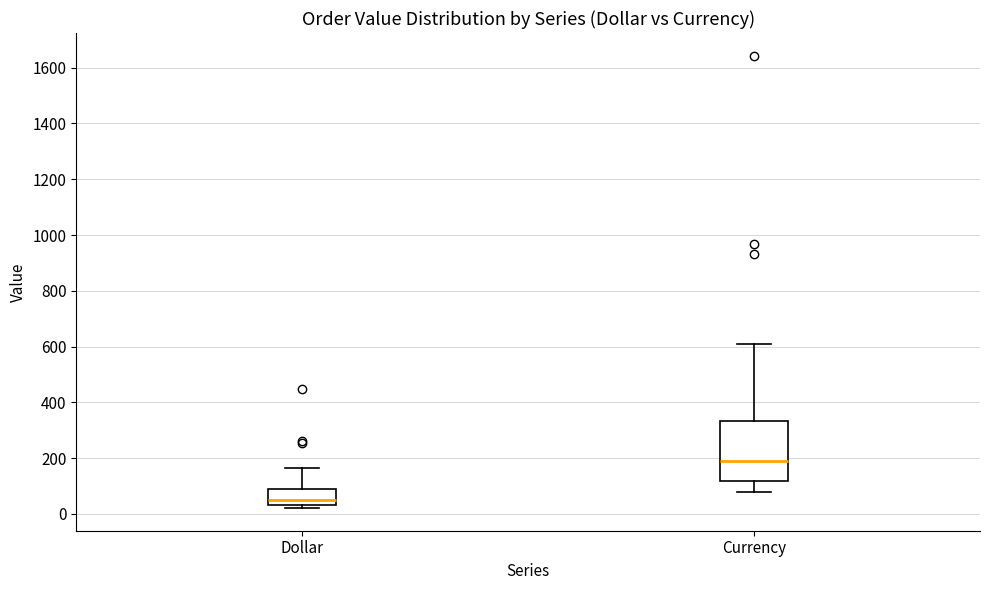

Comparing the boxes themselves (not the whiskers), which one is the tallest?

Currency